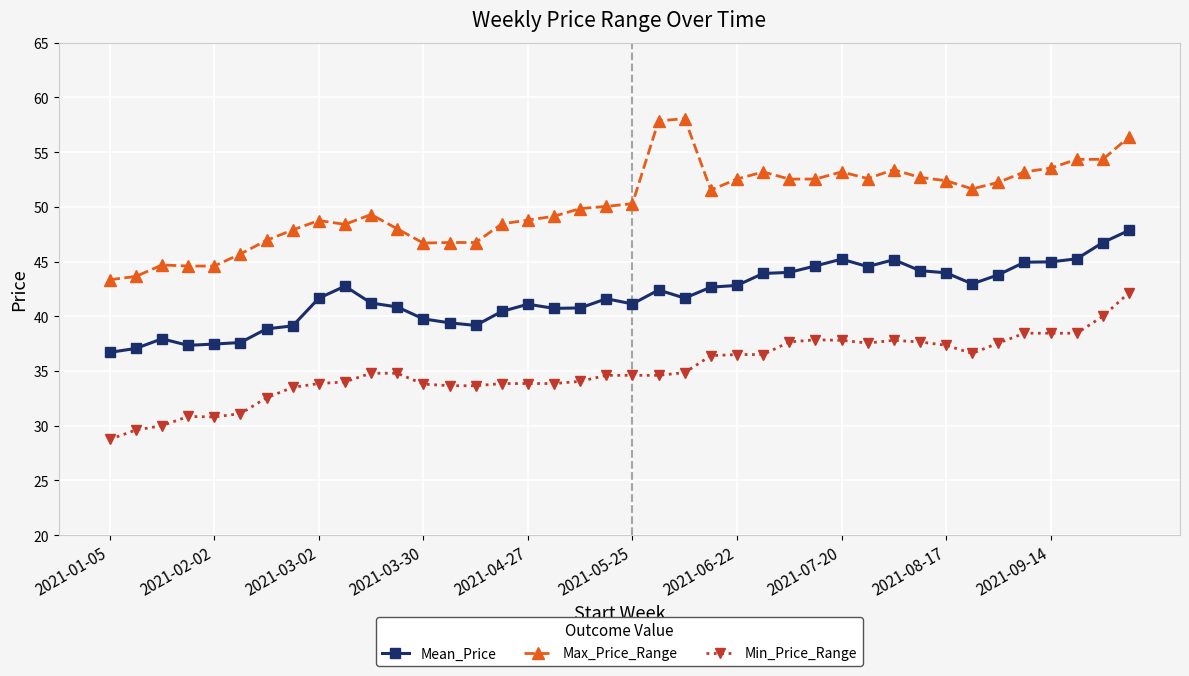

True or false: Min_Price_Range and Max_Price_Range intersect in this chart.

False